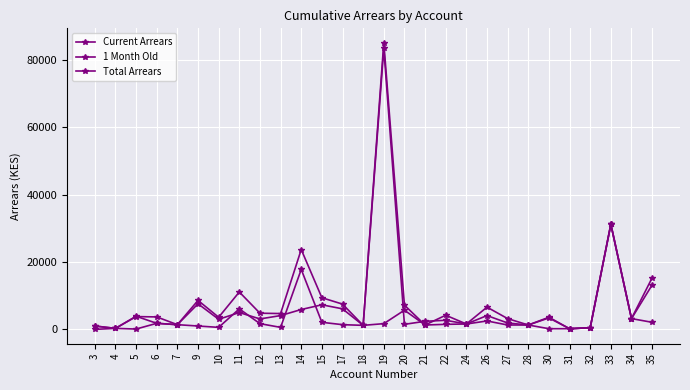

At how many categories does at least one series exceed 1827?

20